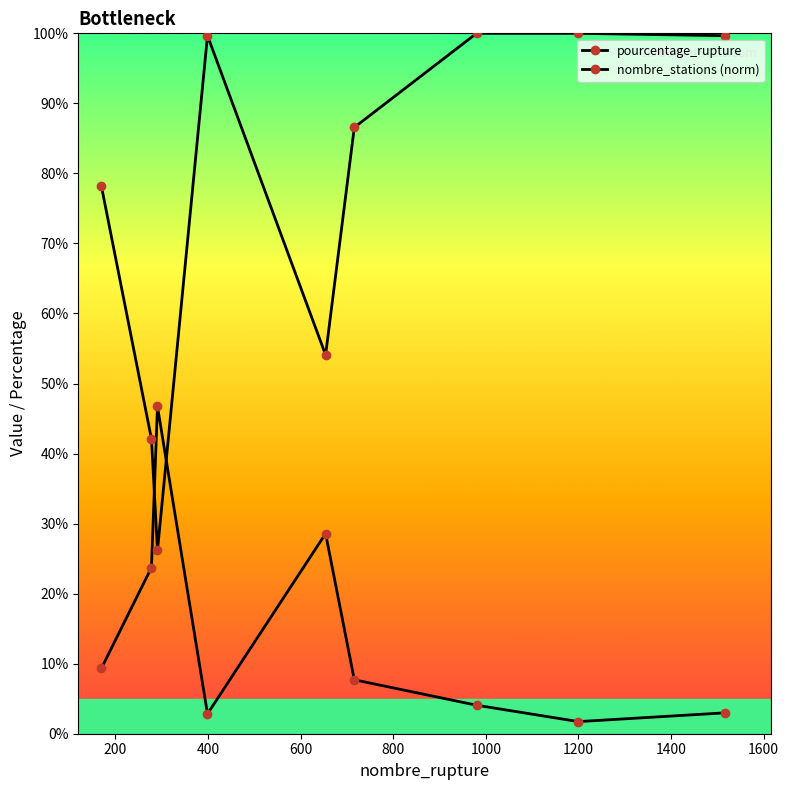

Count the number of categories in the chart.

9